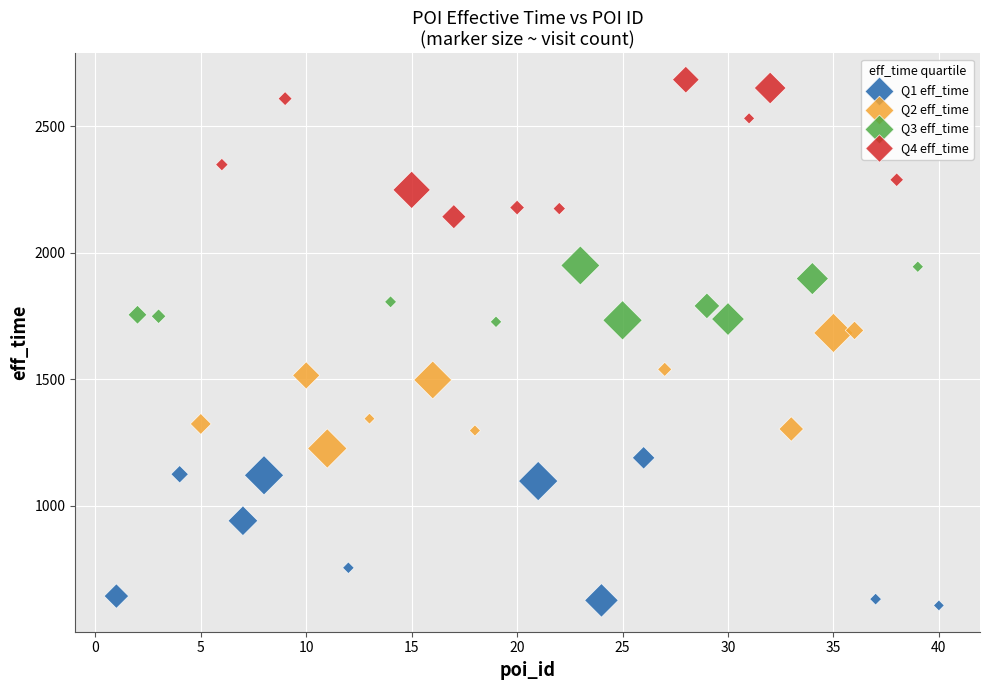

What are all the series names shown in the legend?

Q1 eff_time, Q2 eff_time, Q3 eff_time, Q4 eff_time